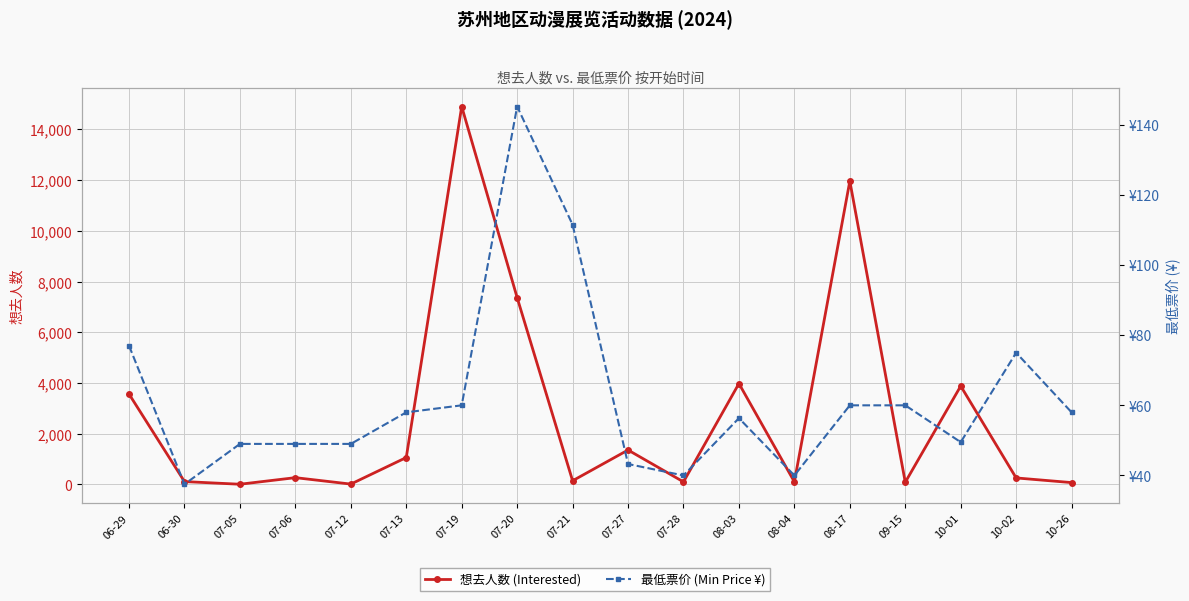

How many lines are shown in the chart?

2